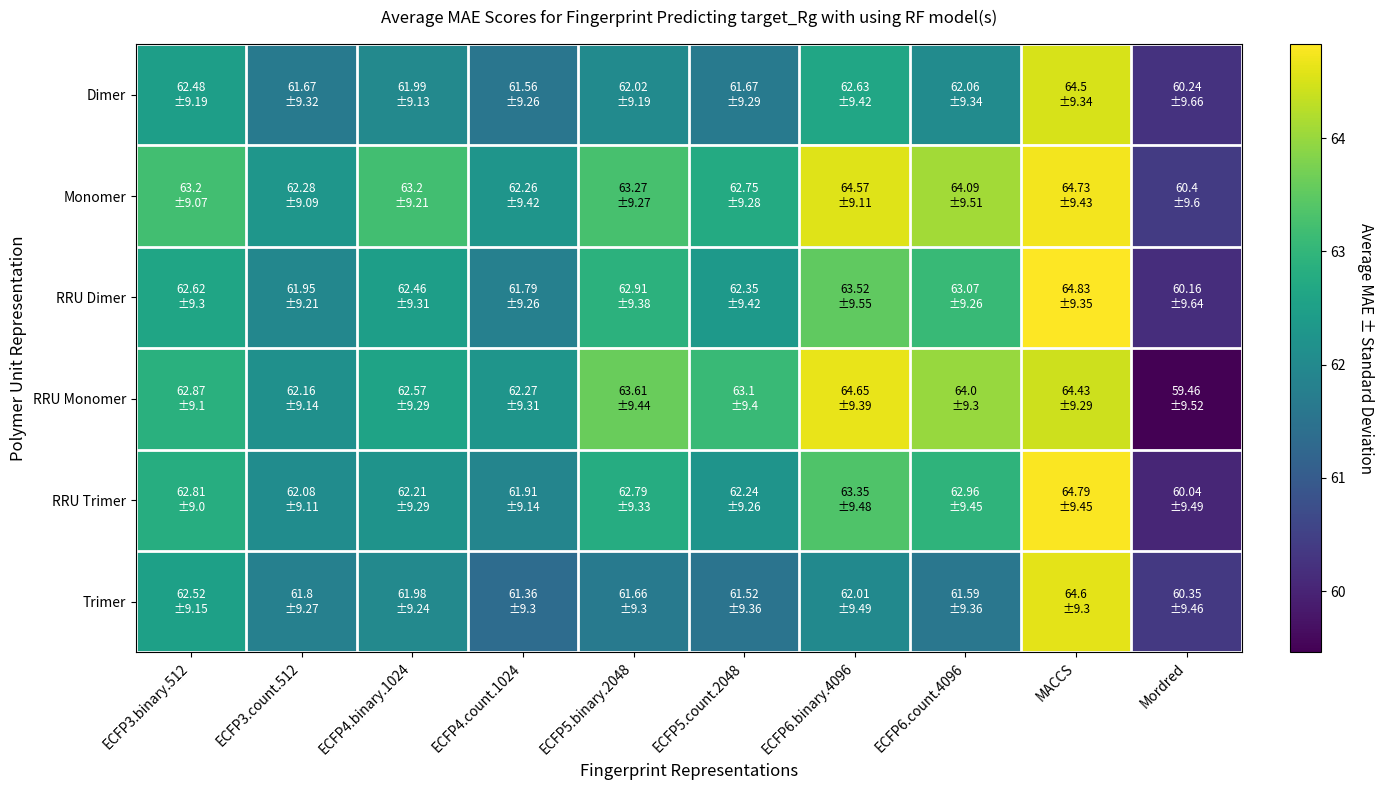

Which series has the widest spread of values?

RRU Monomer